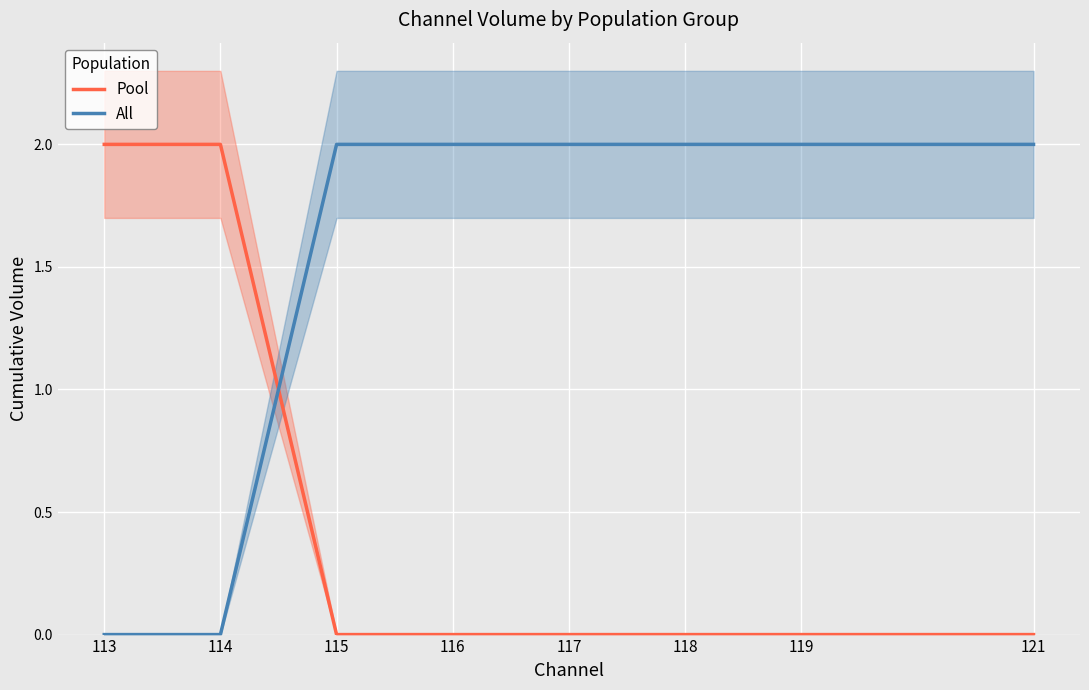

What is the difference between the second highest and second lowest values in the Pool series?

2